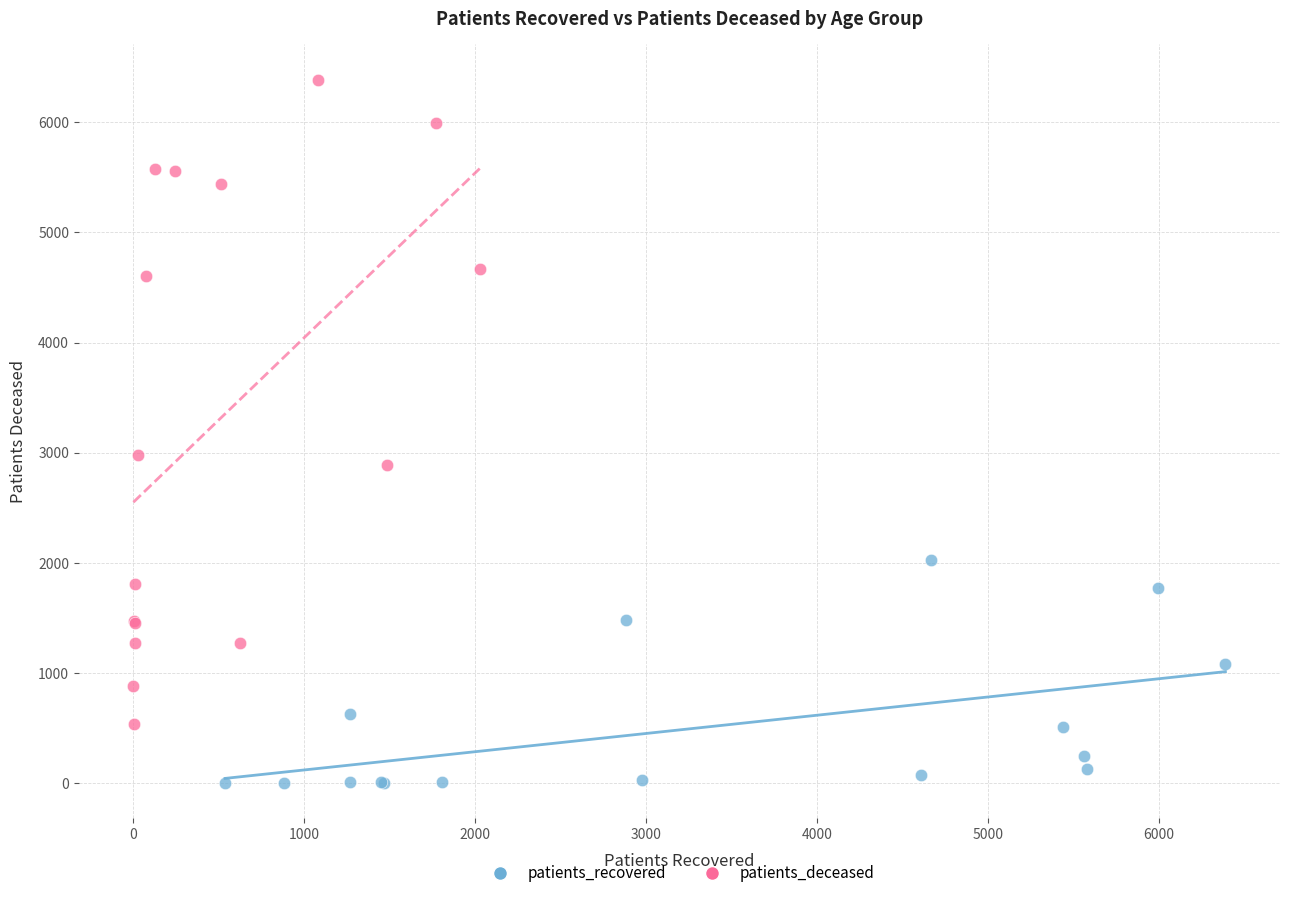

What are all the series names shown in the legend?

patients_recovered, patients_deceased